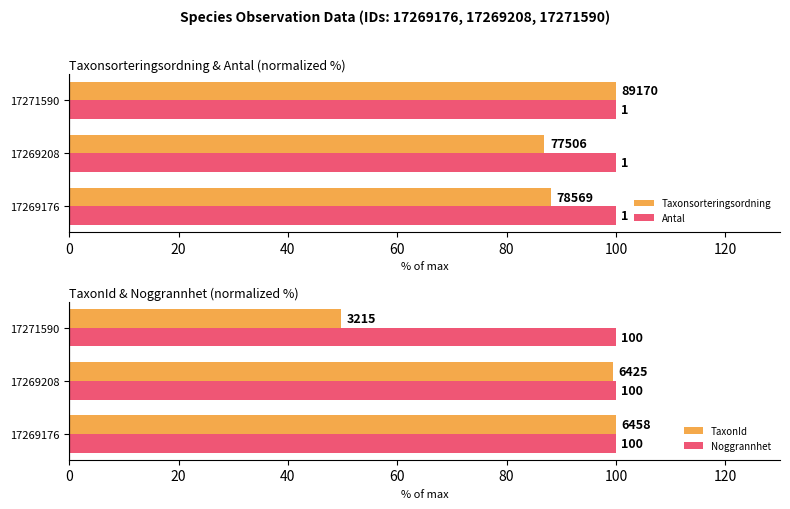

What is the average value of the Taxonsorteringsordning series?

91.7